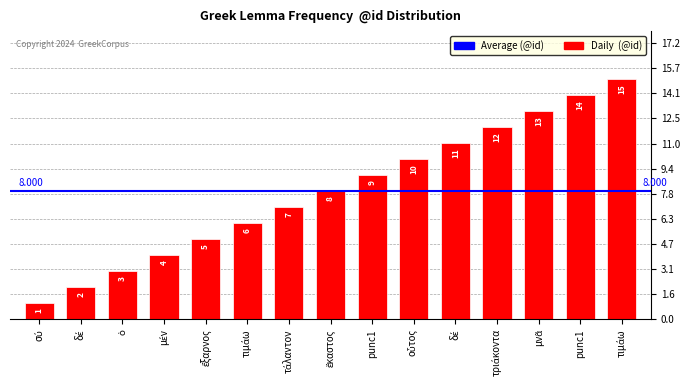

What is the label of the 10th bar from the left?

οὗτος